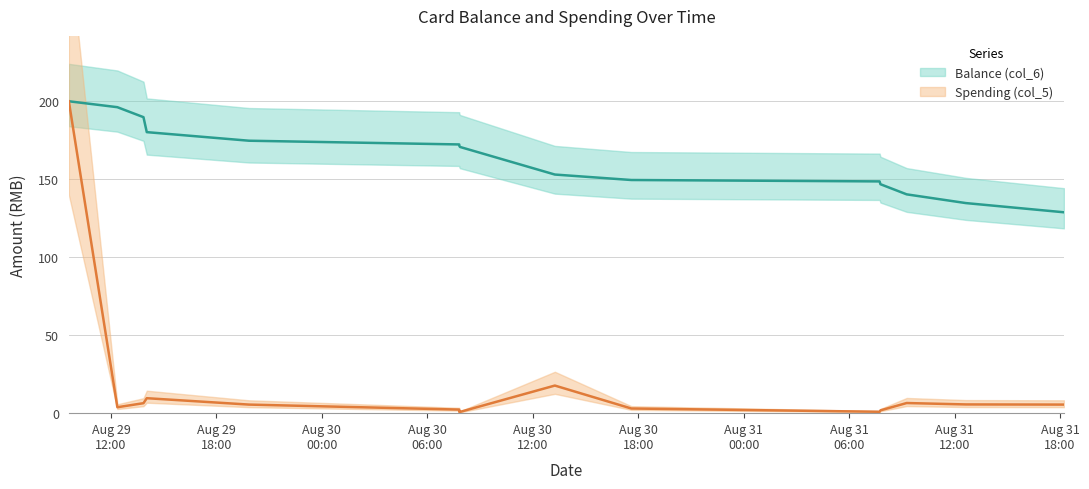

What are all the series names shown in the legend?

Balance (col_6), Spending (col_5)